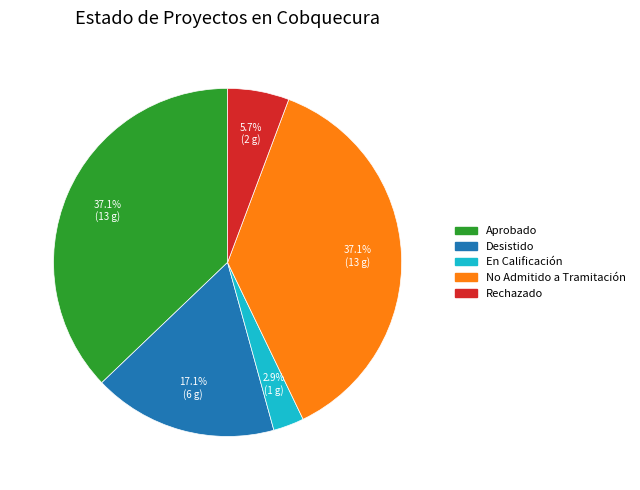

Does any single category account for the majority?

No